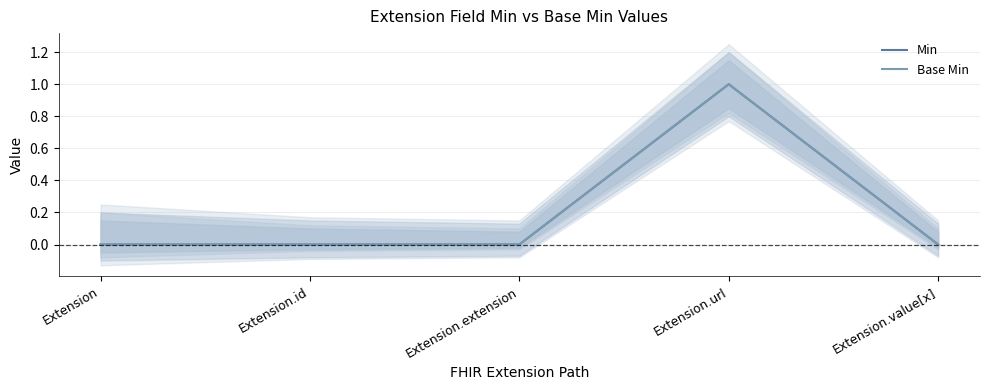

Is this an area chart (filled region under the line)?

No